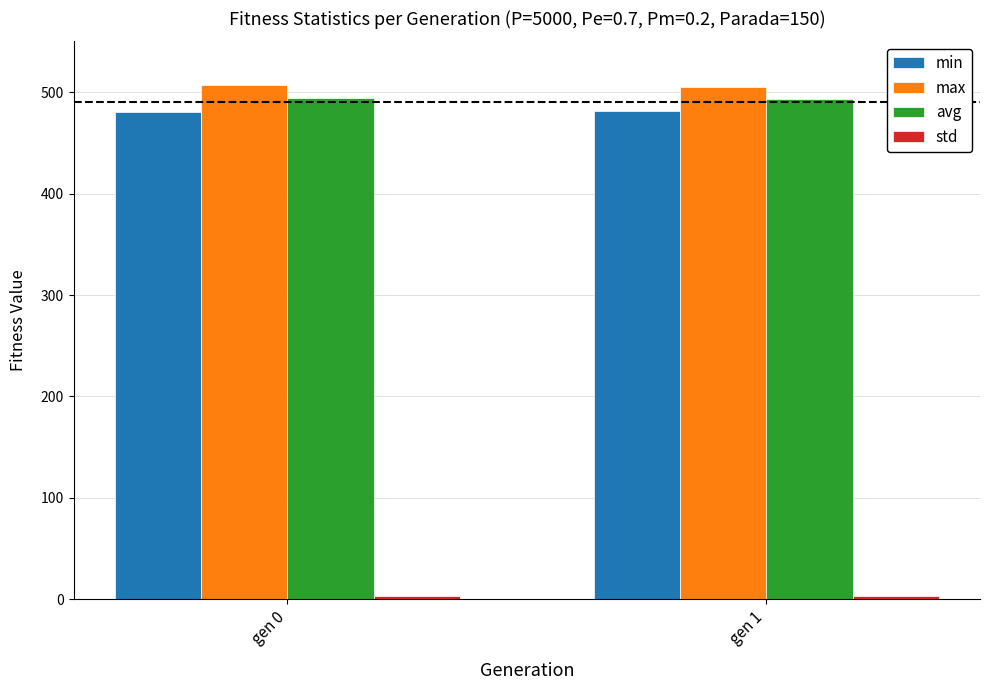

At which label does max first exceed 506?

gen 0